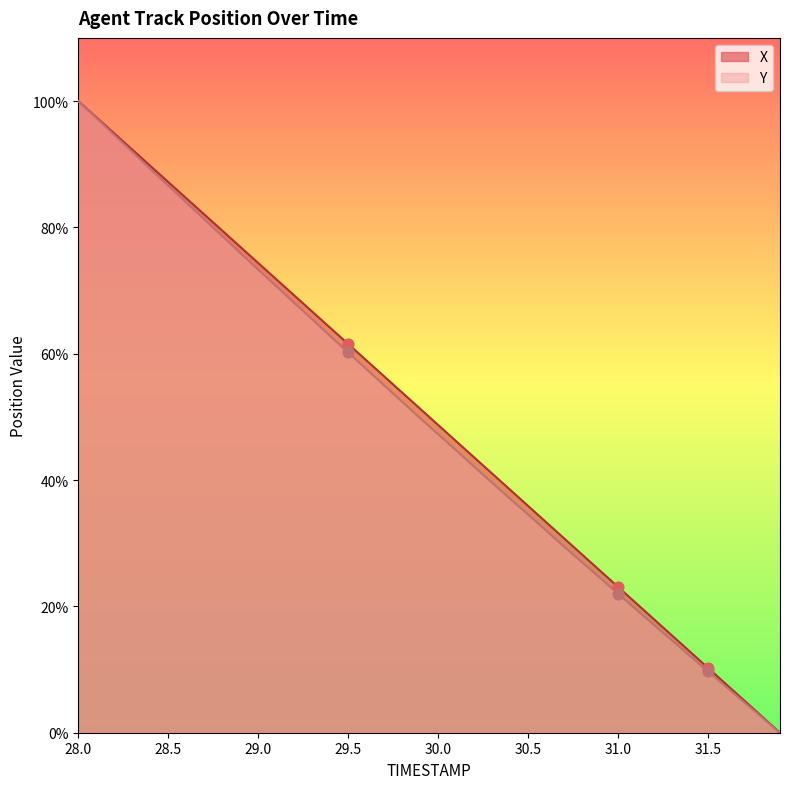

Is the value of X at 29.5 greater than the value of Y at 30.0?

Yes